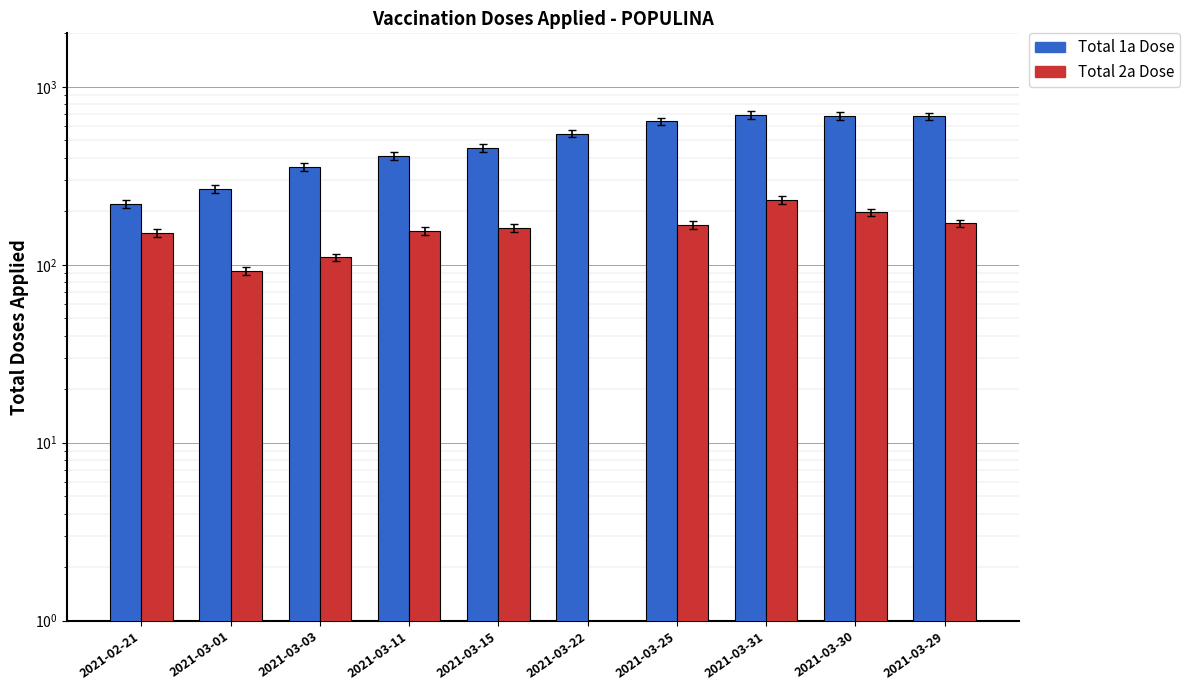

What is the label of the 6th bar from the right?

2021-03-15